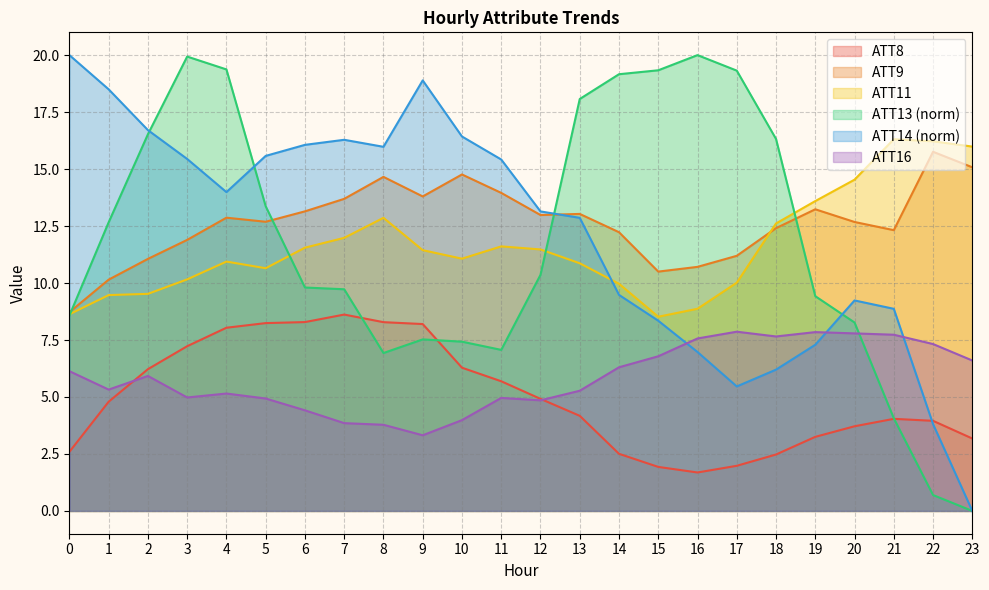

Does the chart have visible grid lines?

Yes